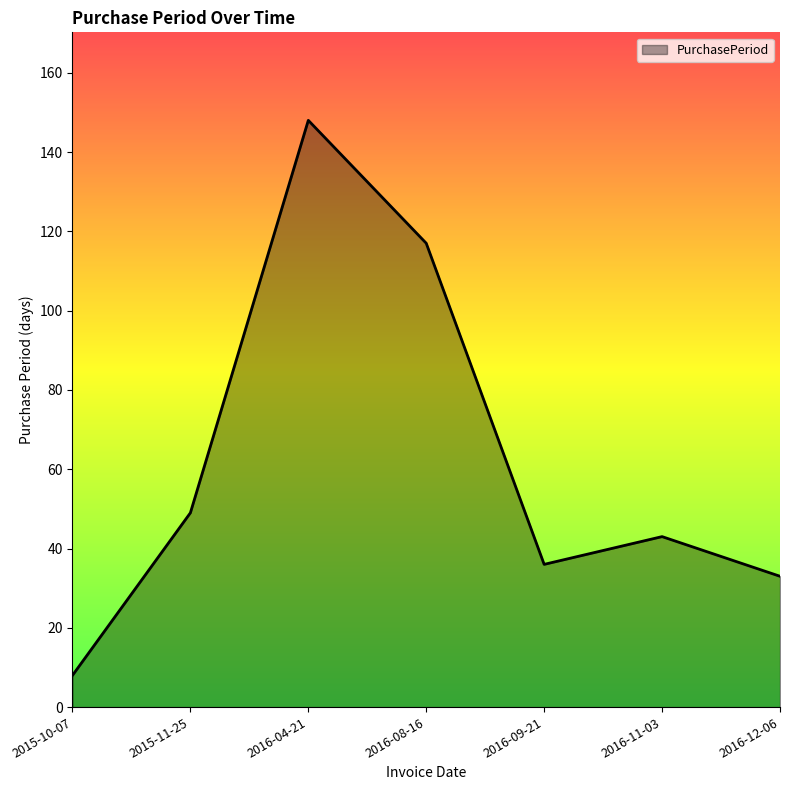

True or false: there are more than 2 points higher than both neighbors.

False